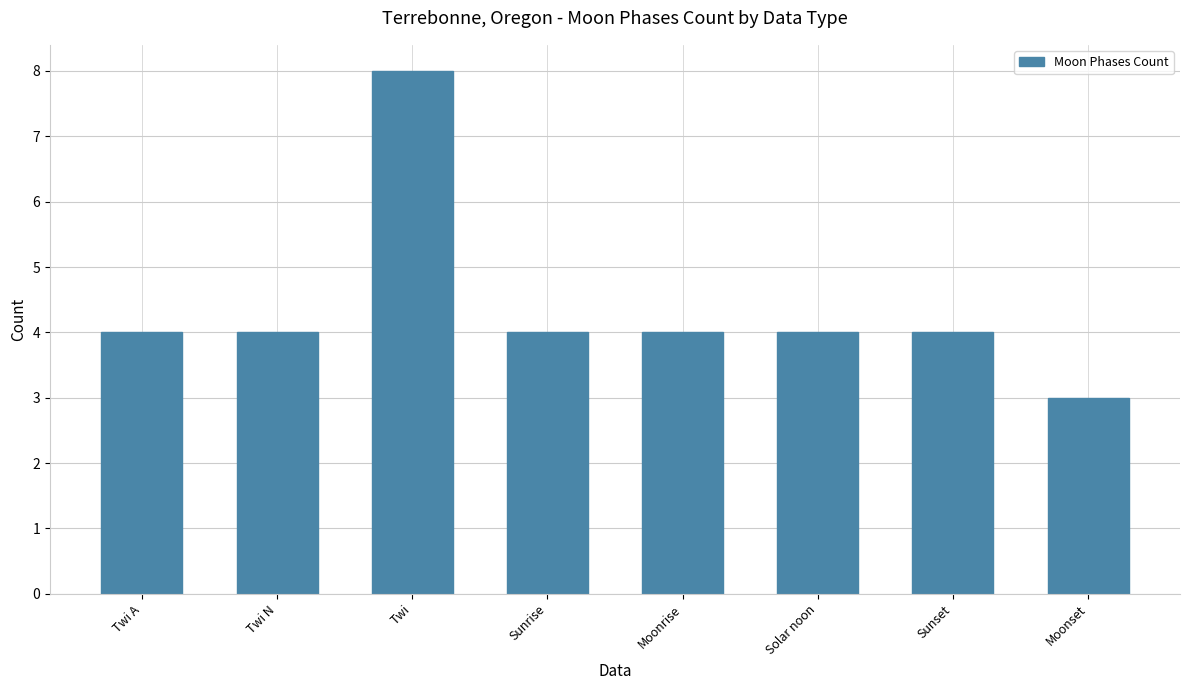

Count the values in the range 4 to 5.

6